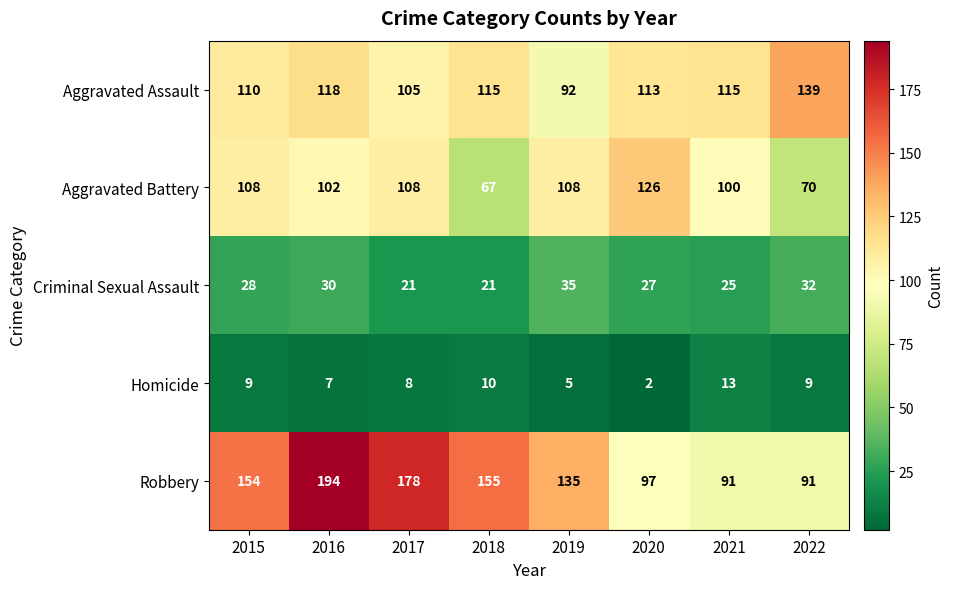

What is the lowest value of the Aggravated Battery series?

67